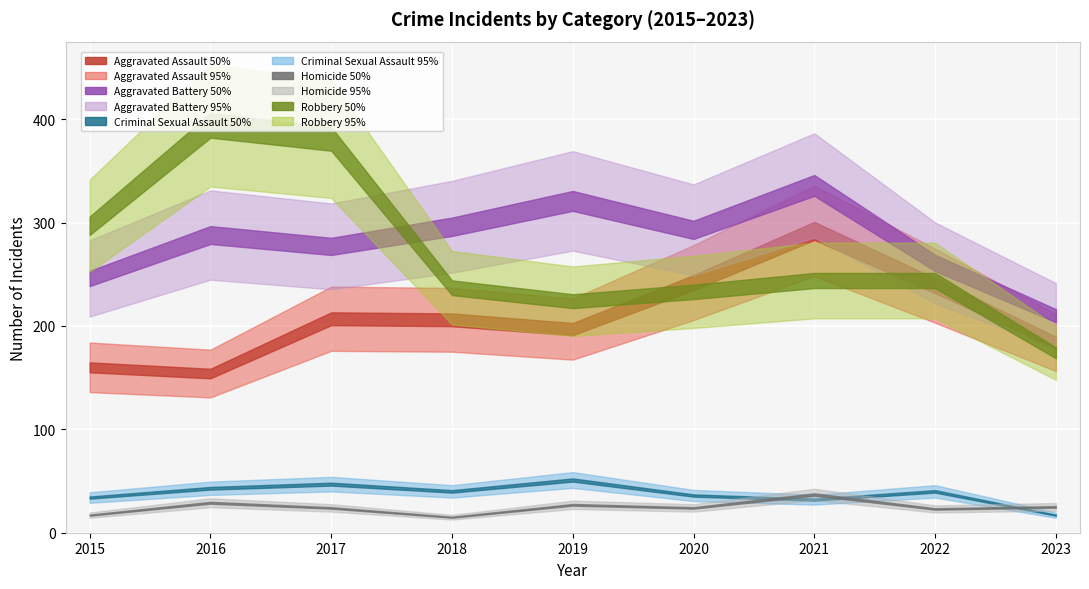

What is the maximum value for Aggravated Assault?

292